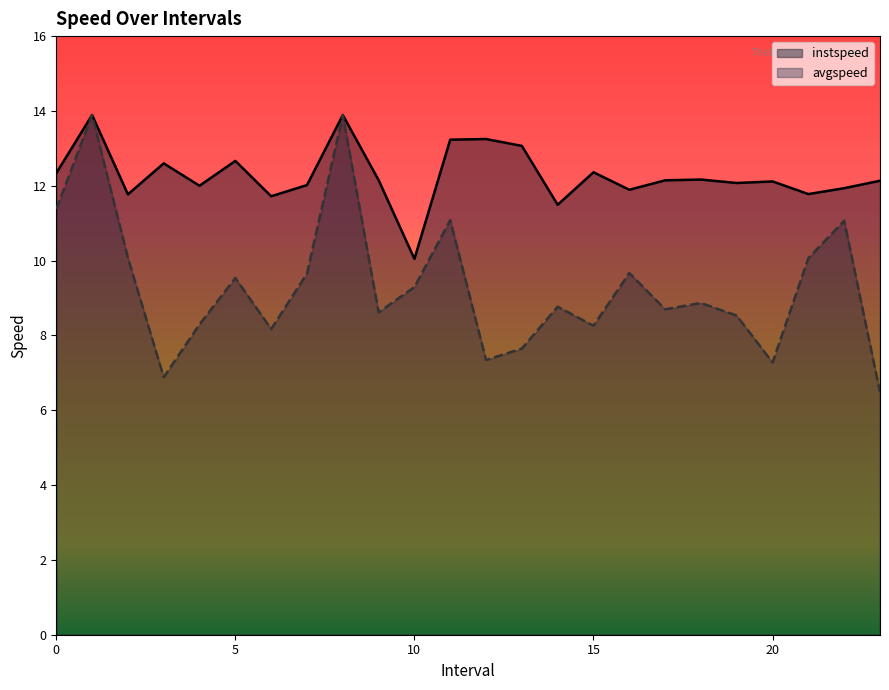

At which category is the sum across all series the highest?

1.0